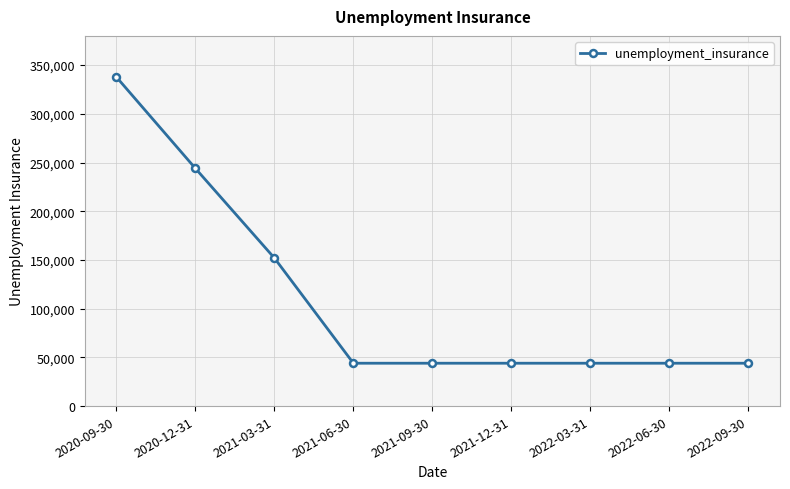

Approximately how many times larger is the value at 2021-12-31 compared to 2021-09-30?

1.0